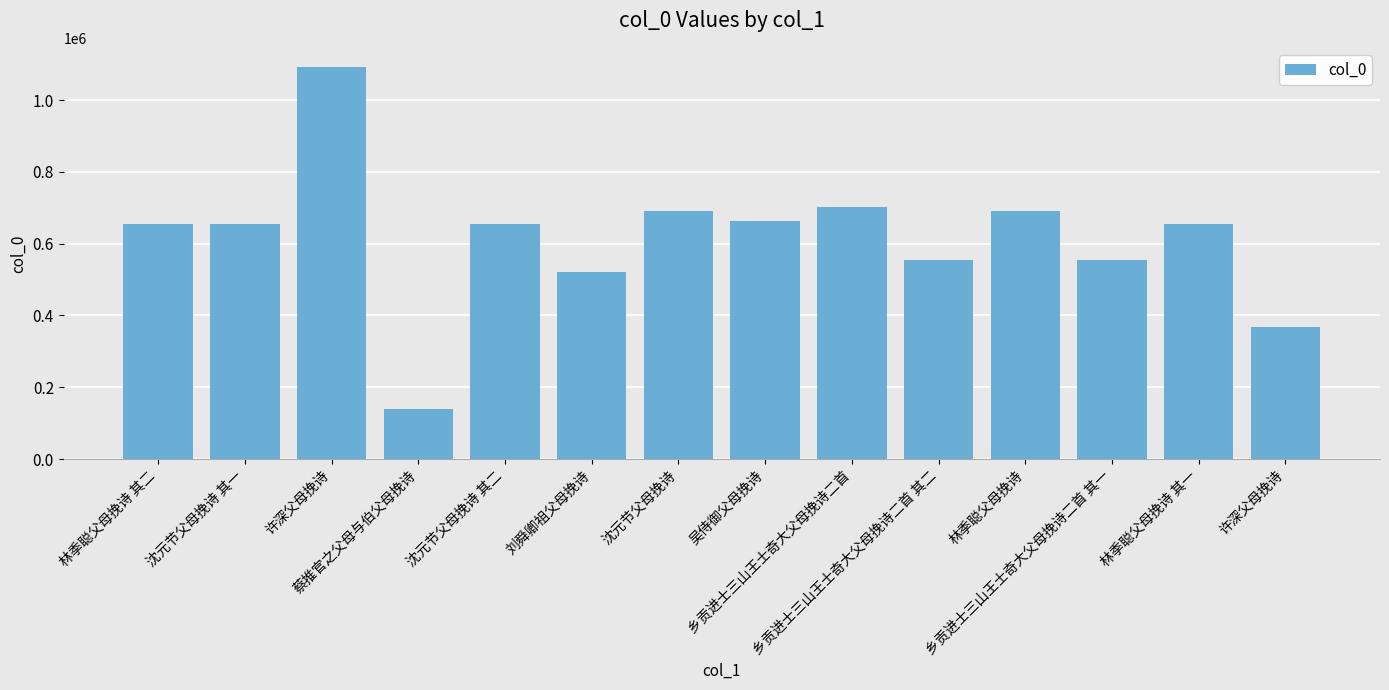

List the labels in order of value, largest first.

许深父母挽诗, 乡贡进士三山王士奇大父母挽诗二首, 沈元节父母挽诗, 林季聪父母挽诗, 吴侍御父母挽诗, 沈元节父母挽诗 其二, 沈元节父母挽诗 其一, 林季聪父母挽诗 其二, 林季聪父母挽诗 其一, 乡贡进士三山王士奇大父母挽诗二首 其二, 乡贡进士三山王士奇大父母挽诗二首 其一, 刘舜卿祖父母挽诗, 许深父母挽诗, 蔡推官之父母与伯父母挽诗